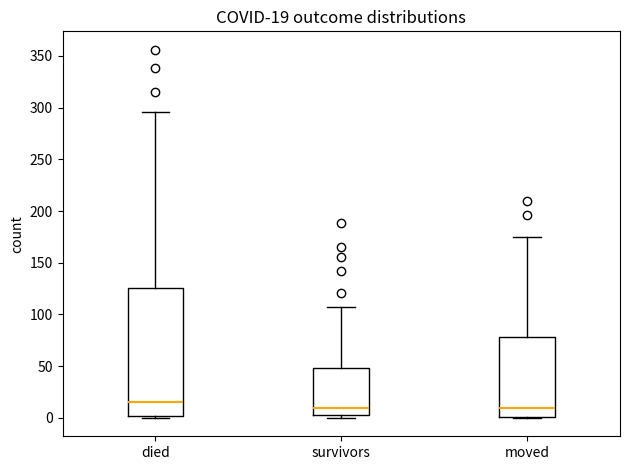

Comparing the boxes themselves (not the whiskers), which one is the tallest?

died